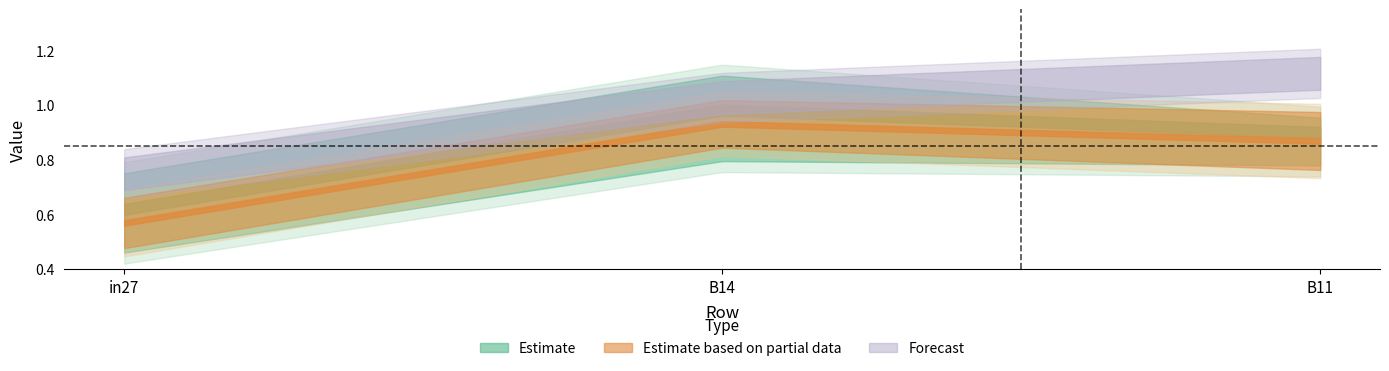

True or false: job362_scenario1_695 has a value of 0.7 at B14.

False